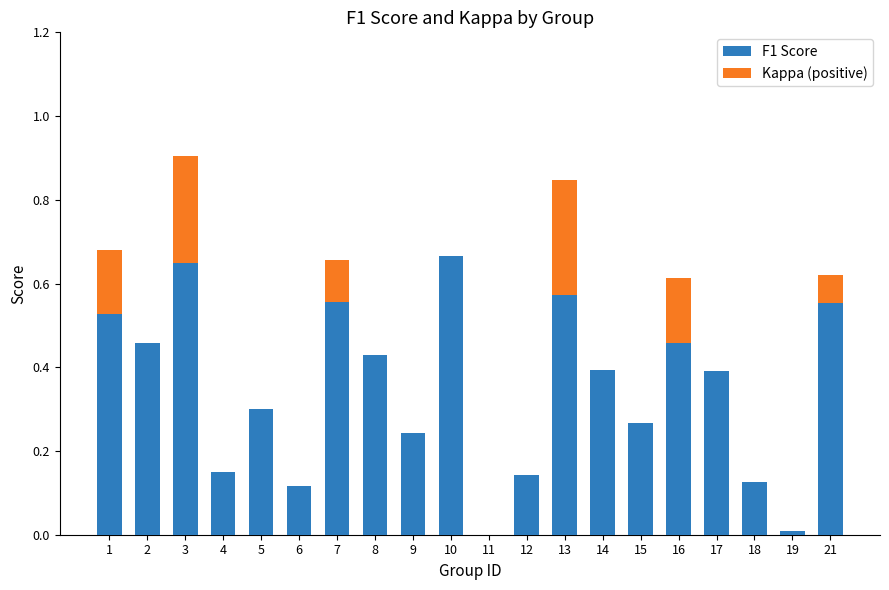

How many series are shown in this chart?

2